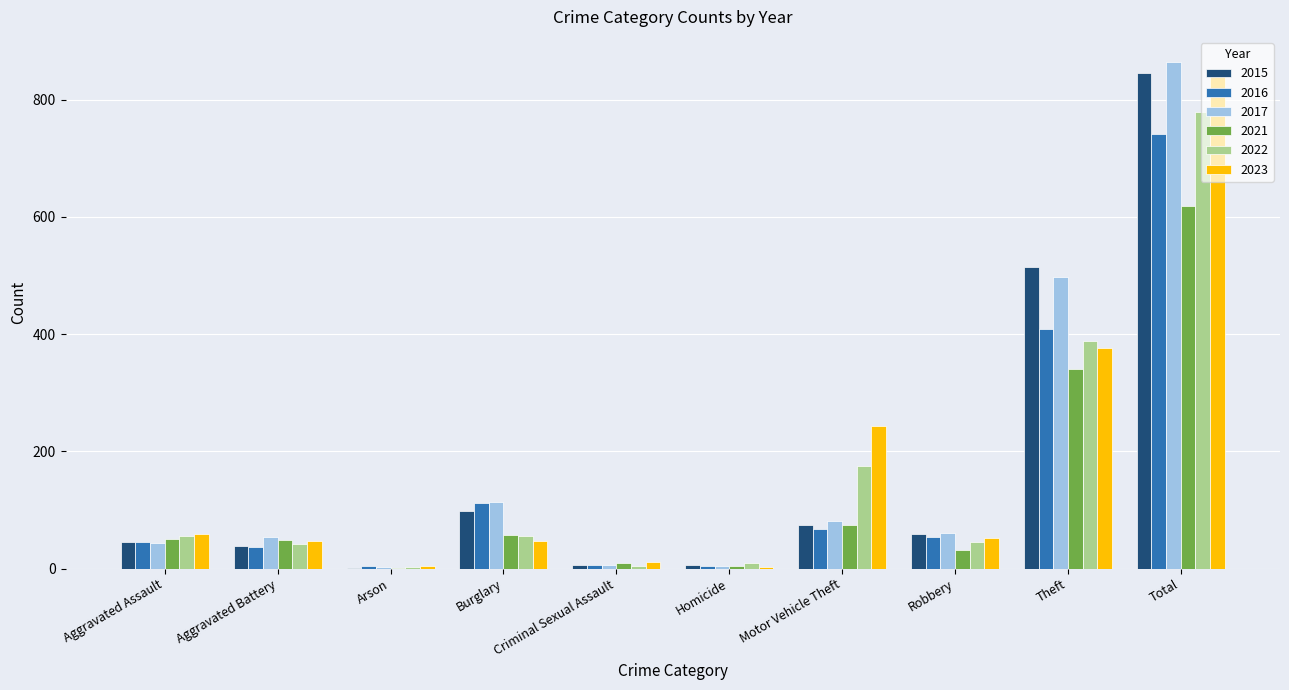

The 2022 series shows 21 at Burglary. True or false?

False